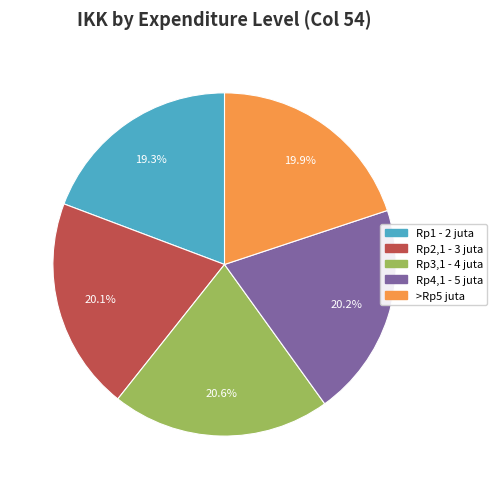

What is the smallest slice in the pie chart?

Rp1 - 2 juta